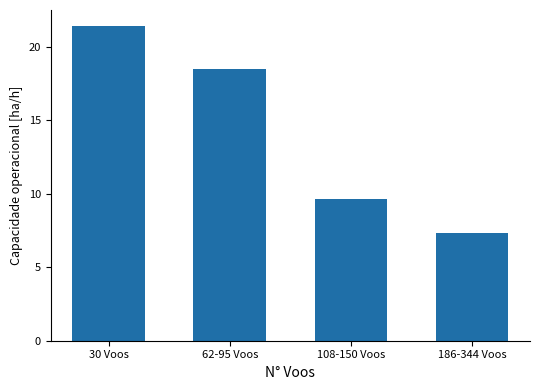

What position from the left is 62-95 Voos?

2